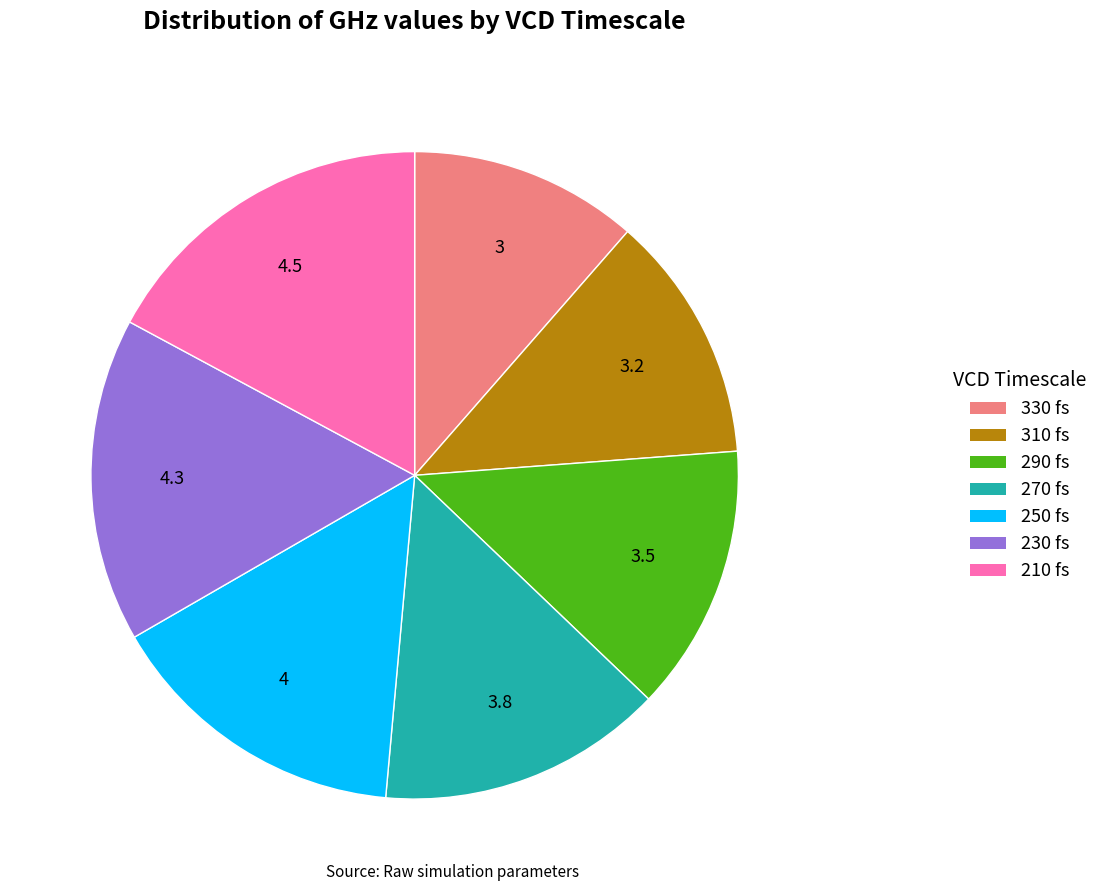

How many slices are in this pie chart?

7